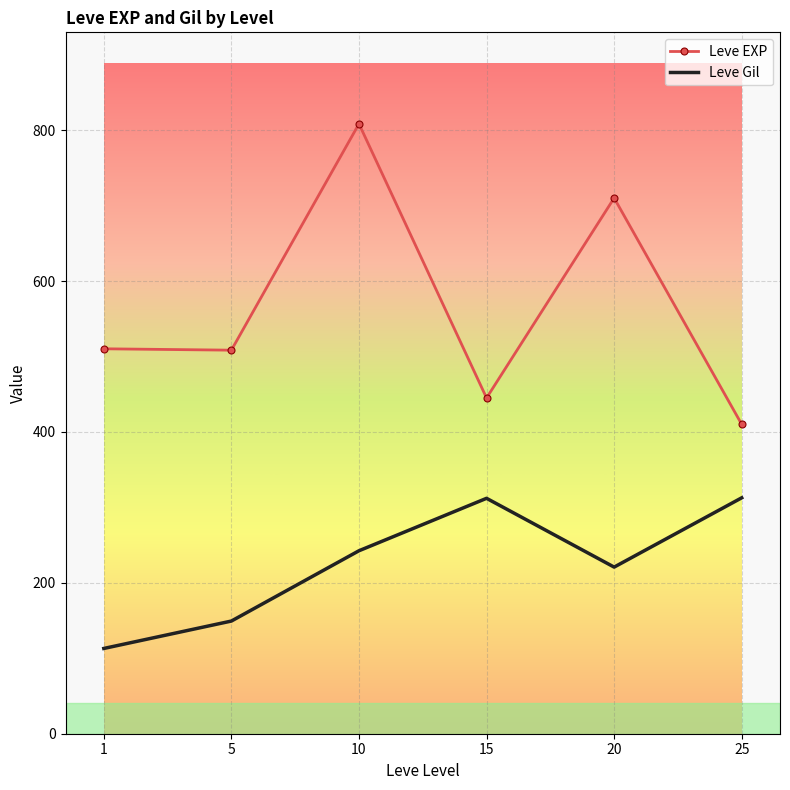

What is the difference between the second highest and second lowest values in the Leve Gil series?

162.7